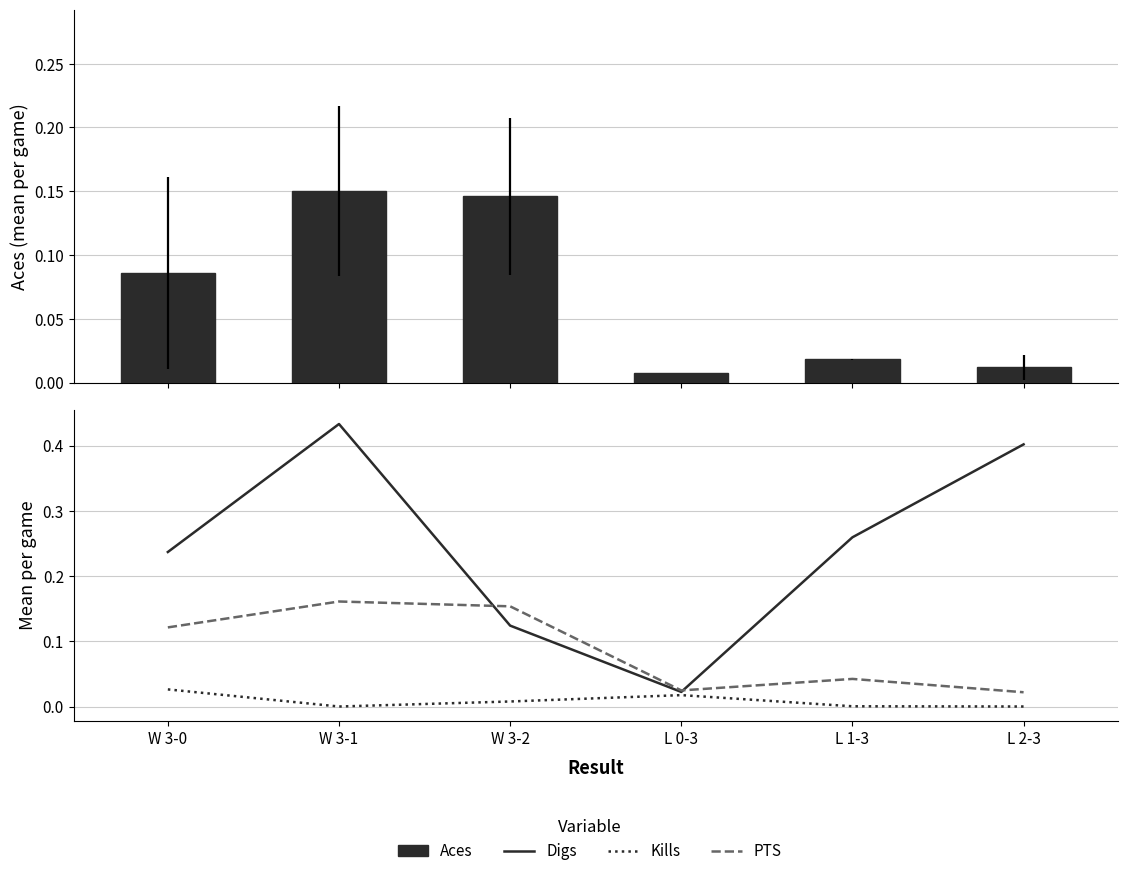

Between L 2-3 and W 3-1, which is larger?

W 3-1